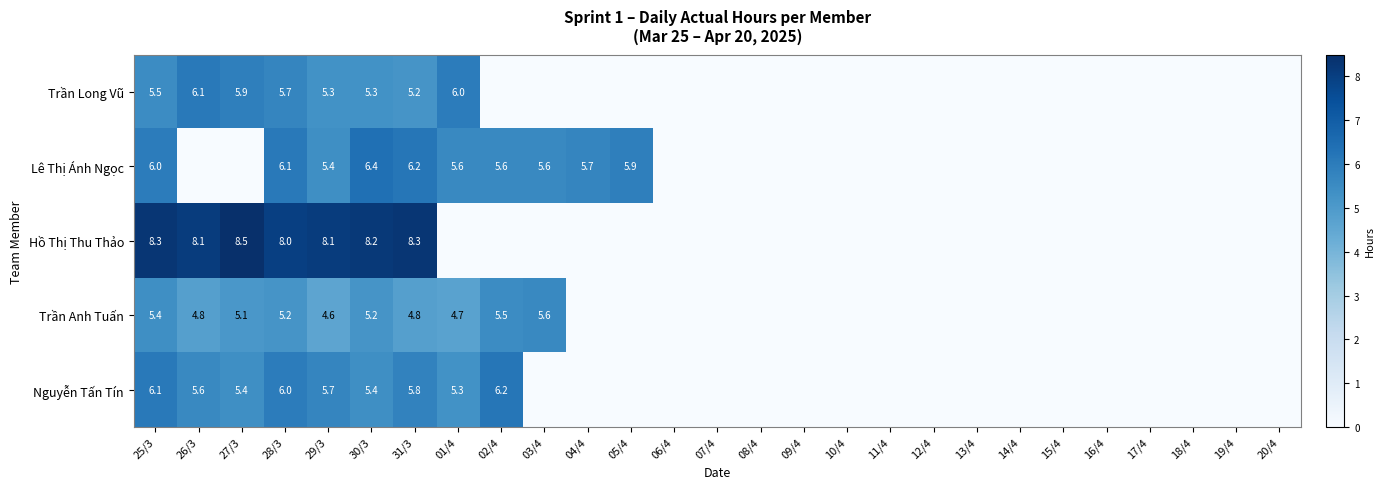

What is the total value across all series at 31/3?

30.3